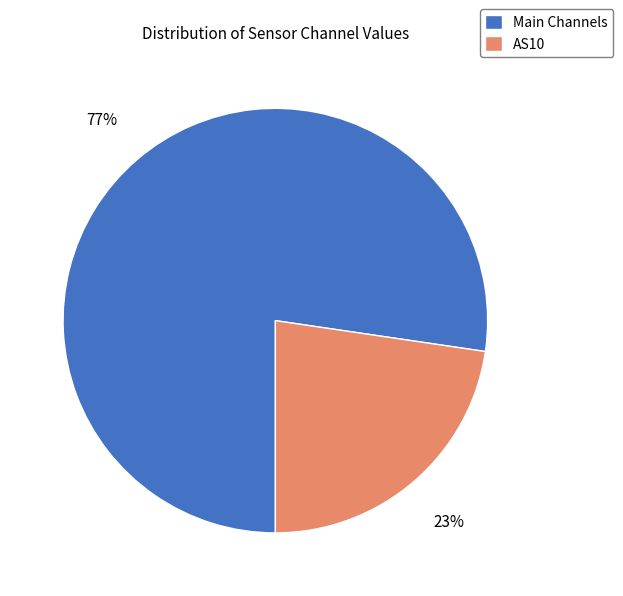

Does Main Channels account for over 50% of the chart?

Yes